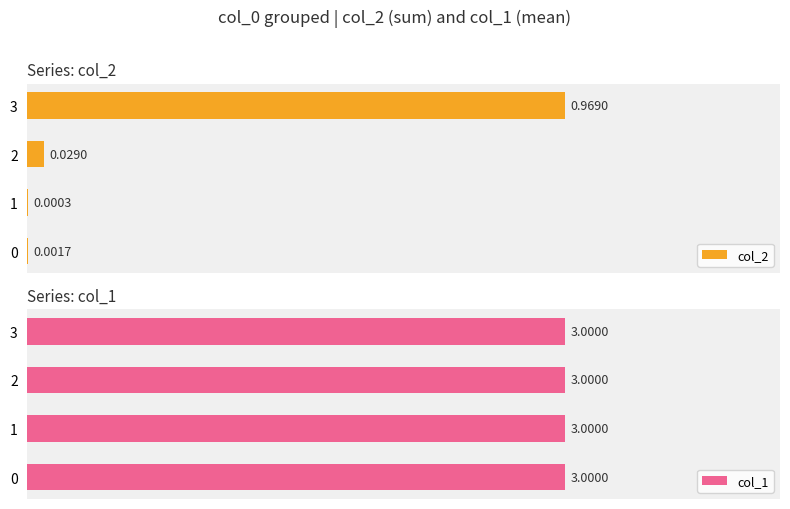

How many series are shown in this chart?

2